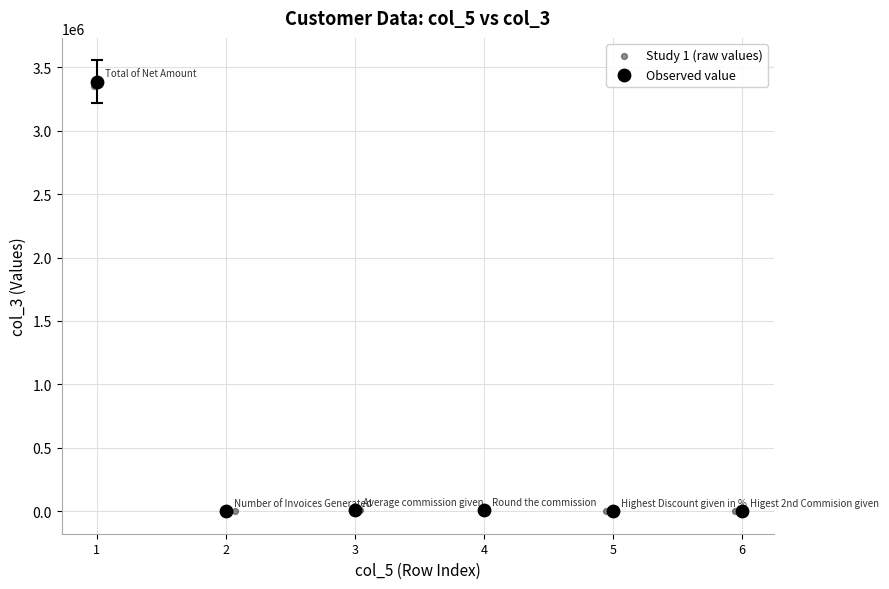

Which series has the largest Y range (max minus min)?

Observed value